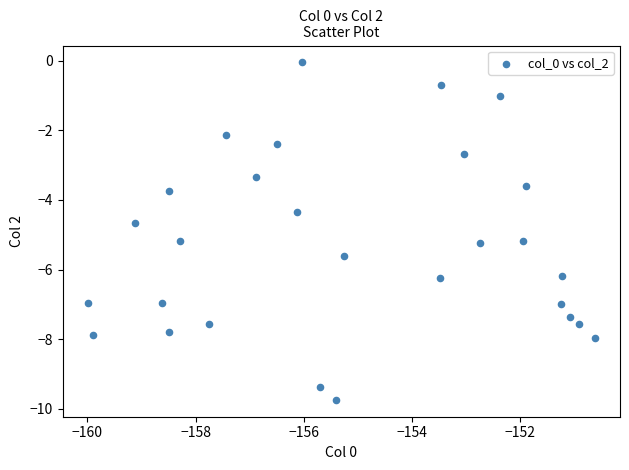

What is the range of Y values (max minus min)?

9.7